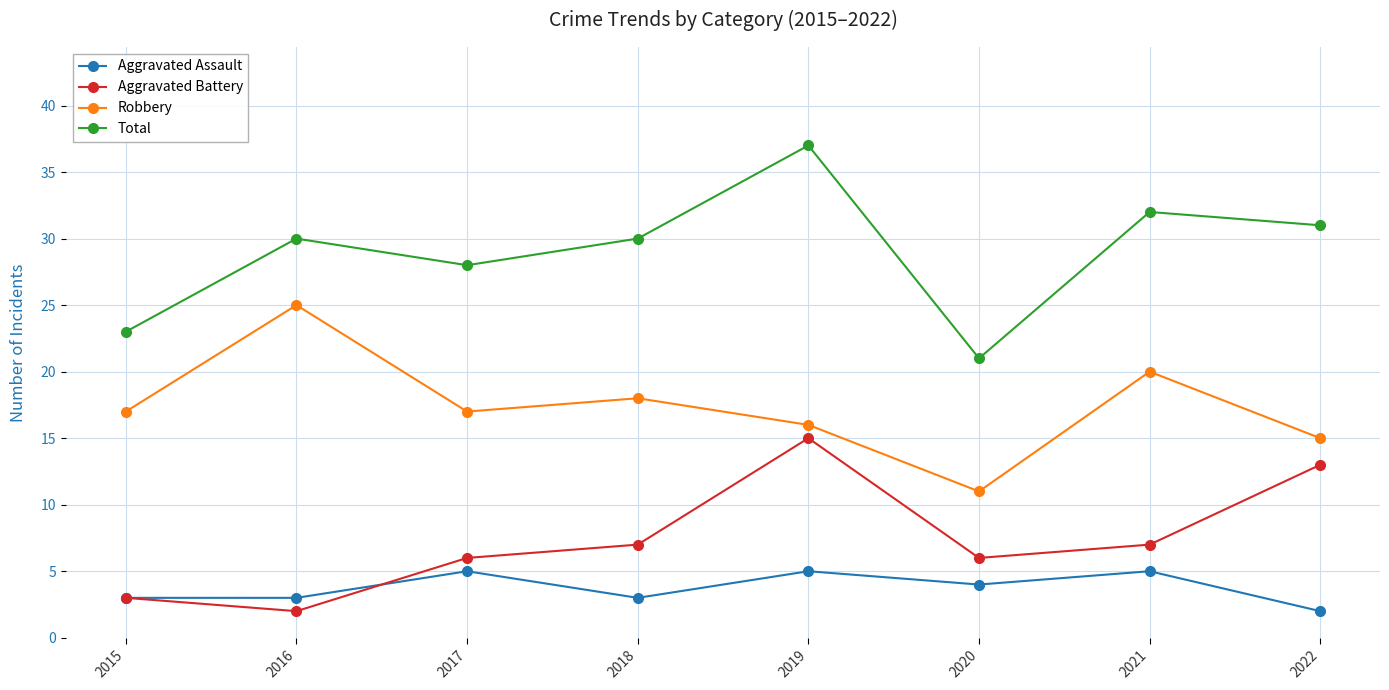

Is the value of Aggravated Assault at 2016 greater than the value of Aggravated Battery at 2019?

No